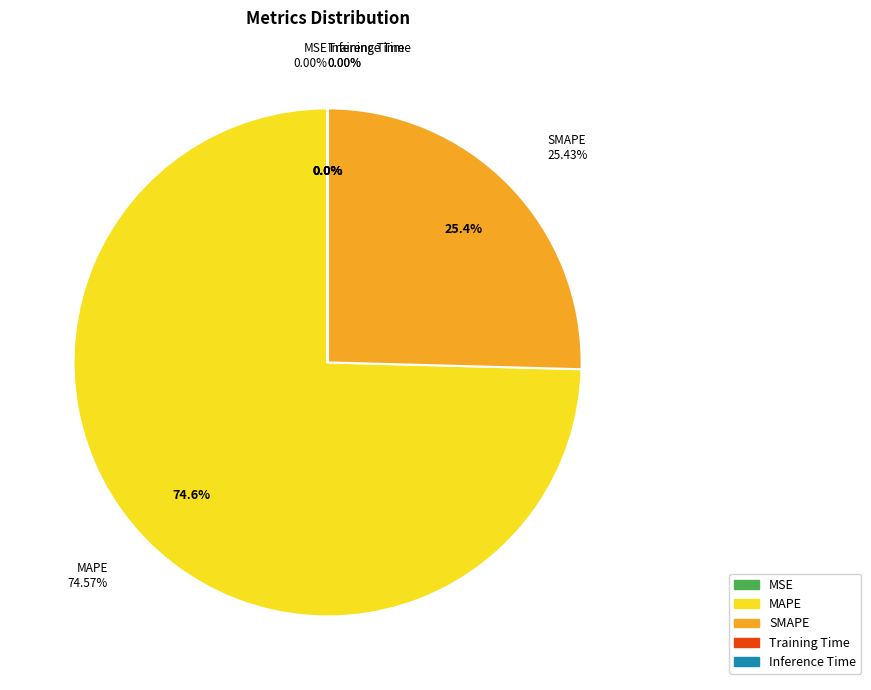

To the nearest percent, what percentage of the pie is SMAPE?

25%